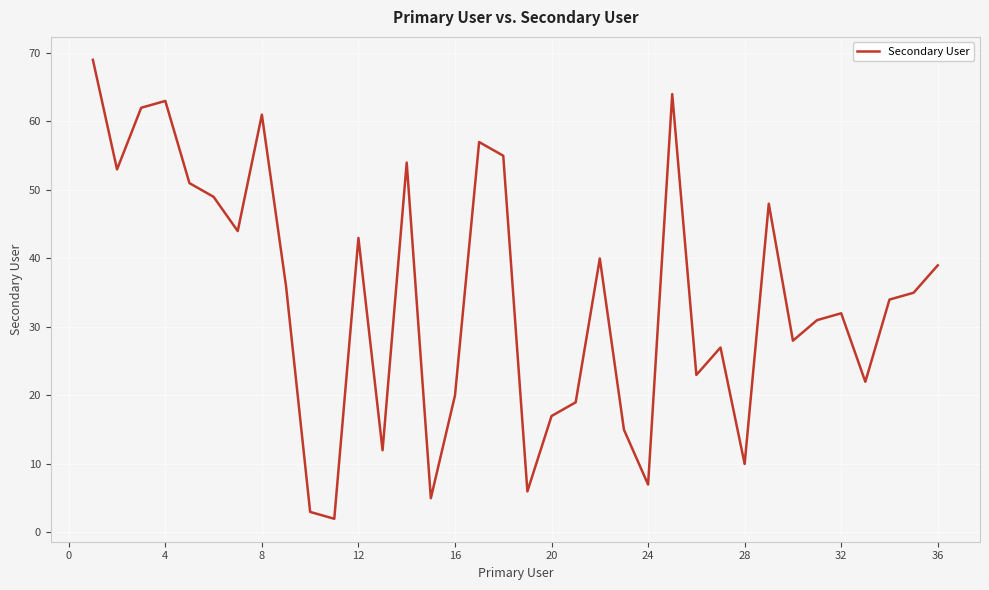

What is the sum of all values?

1236